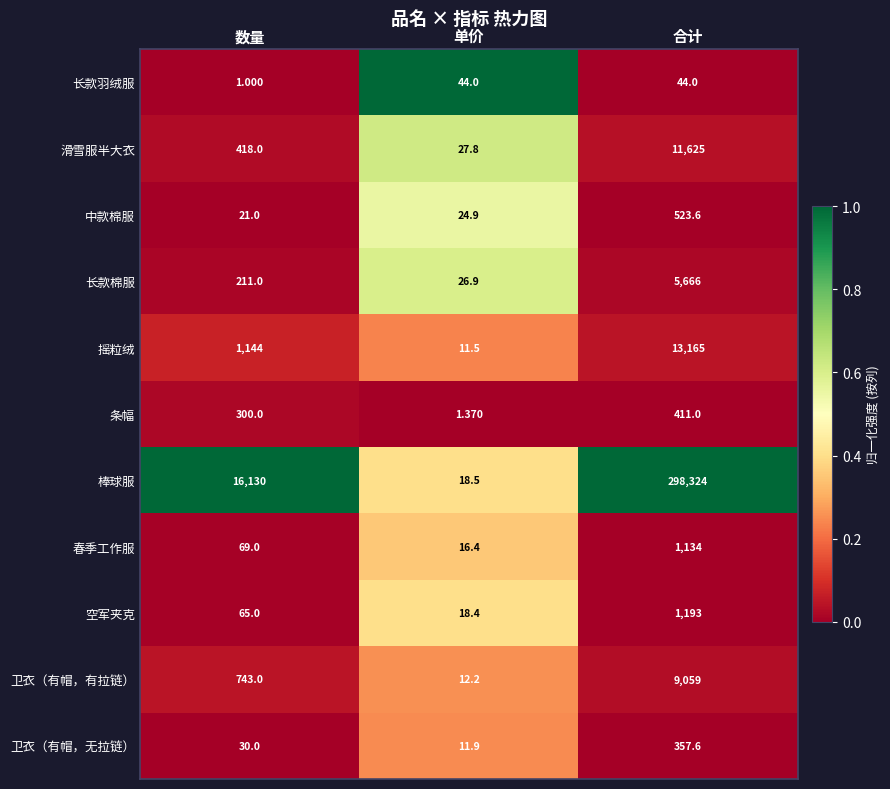

At which label does 中款棉服 first exceed 24?

单价